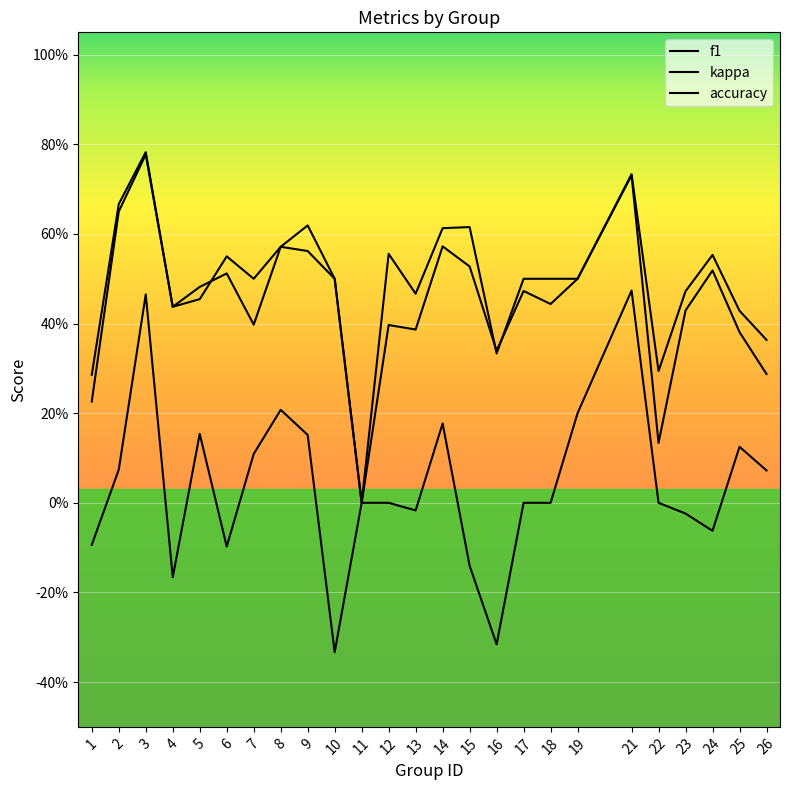

What is the average value of the accuracy series?

0.5